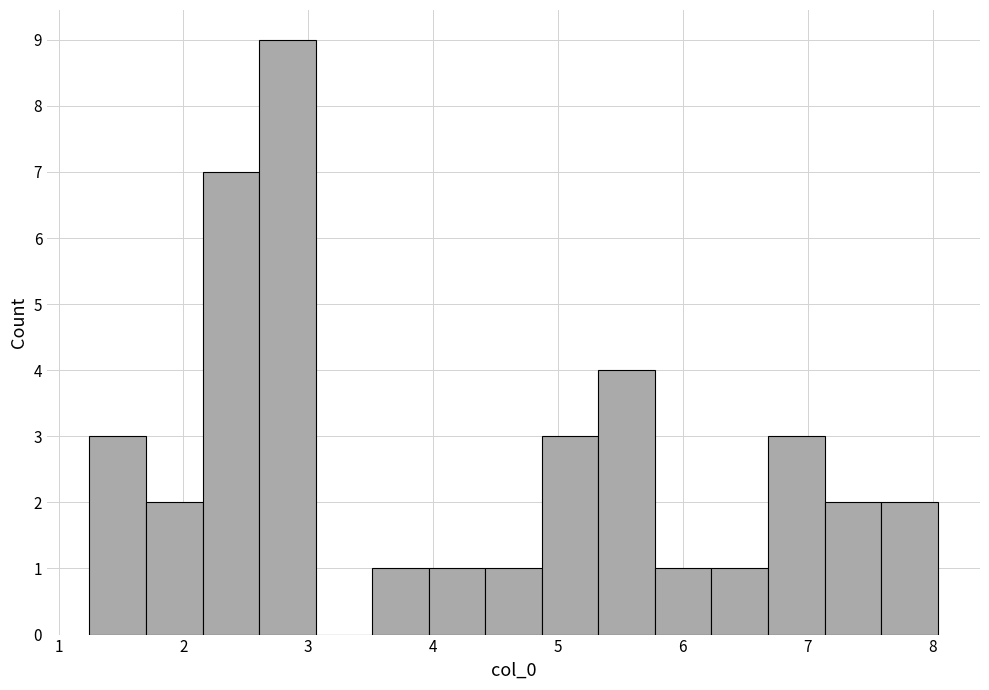

Reading left to right, transcribe this chart: for each bar, give the range it covers on the x-axis and its height. Neither the bar edges nor the heights are printed on the chart, so give them approximately, as read against the axes.

1.2 to 1.7: 3
1.7 to 2.2: 2
2.2 to 2.6: 7
2.6 to 3.1: 9
3.1 to 3.5: 0
3.5 to 4.0: 1
4.0 to 4.4: 1
4.4 to 4.9: 1
4.9 to 5.3: 3
5.3 to 5.8: 4
5.8 to 6.2: 1
6.2 to 6.7: 1
6.7 to 7.1: 3
7.1 to 7.6: 2
7.6 to 8.0: 2